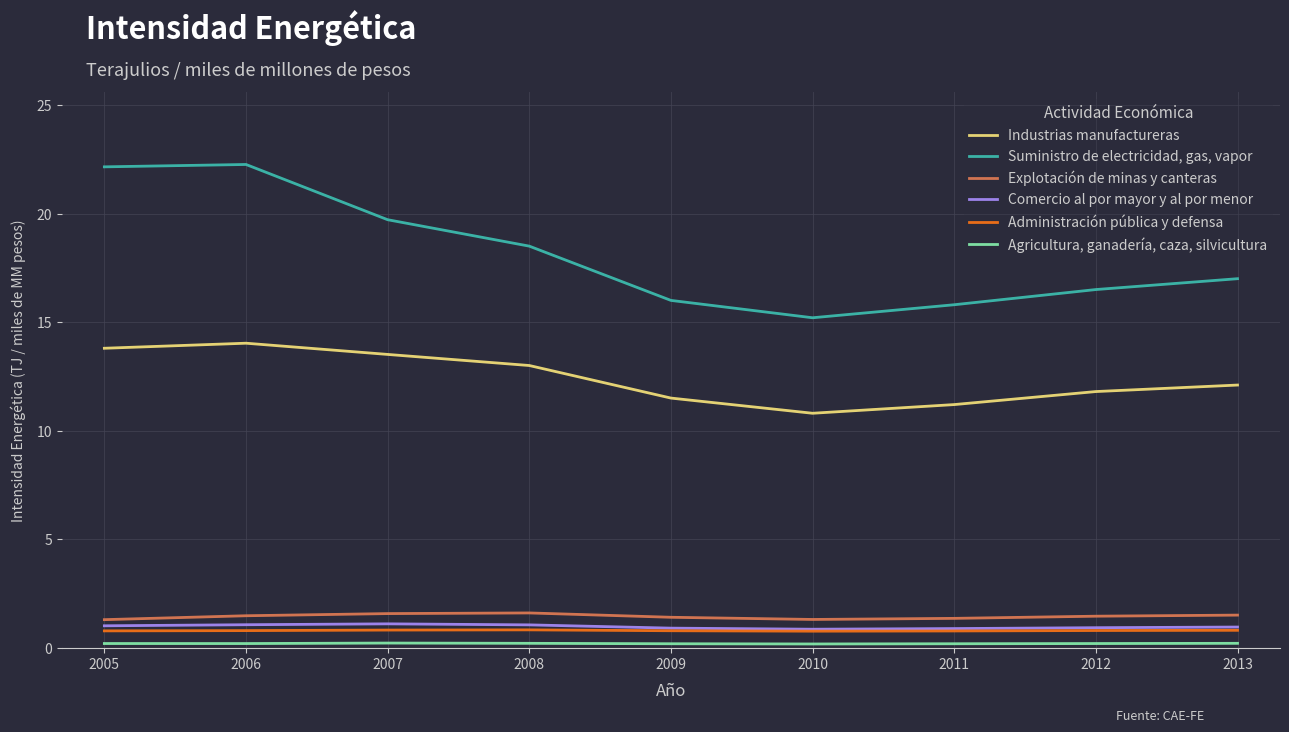

At which label does Suministro de electricidad, gas, vapor reach its minimum?

2010